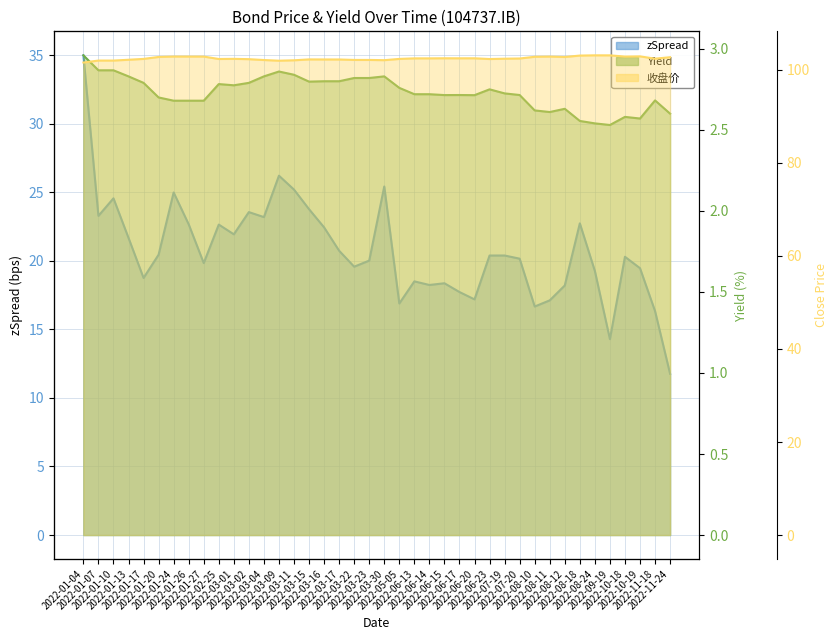

In zSpread, how many points are higher than both neighbors (excluding endpoints)?

11